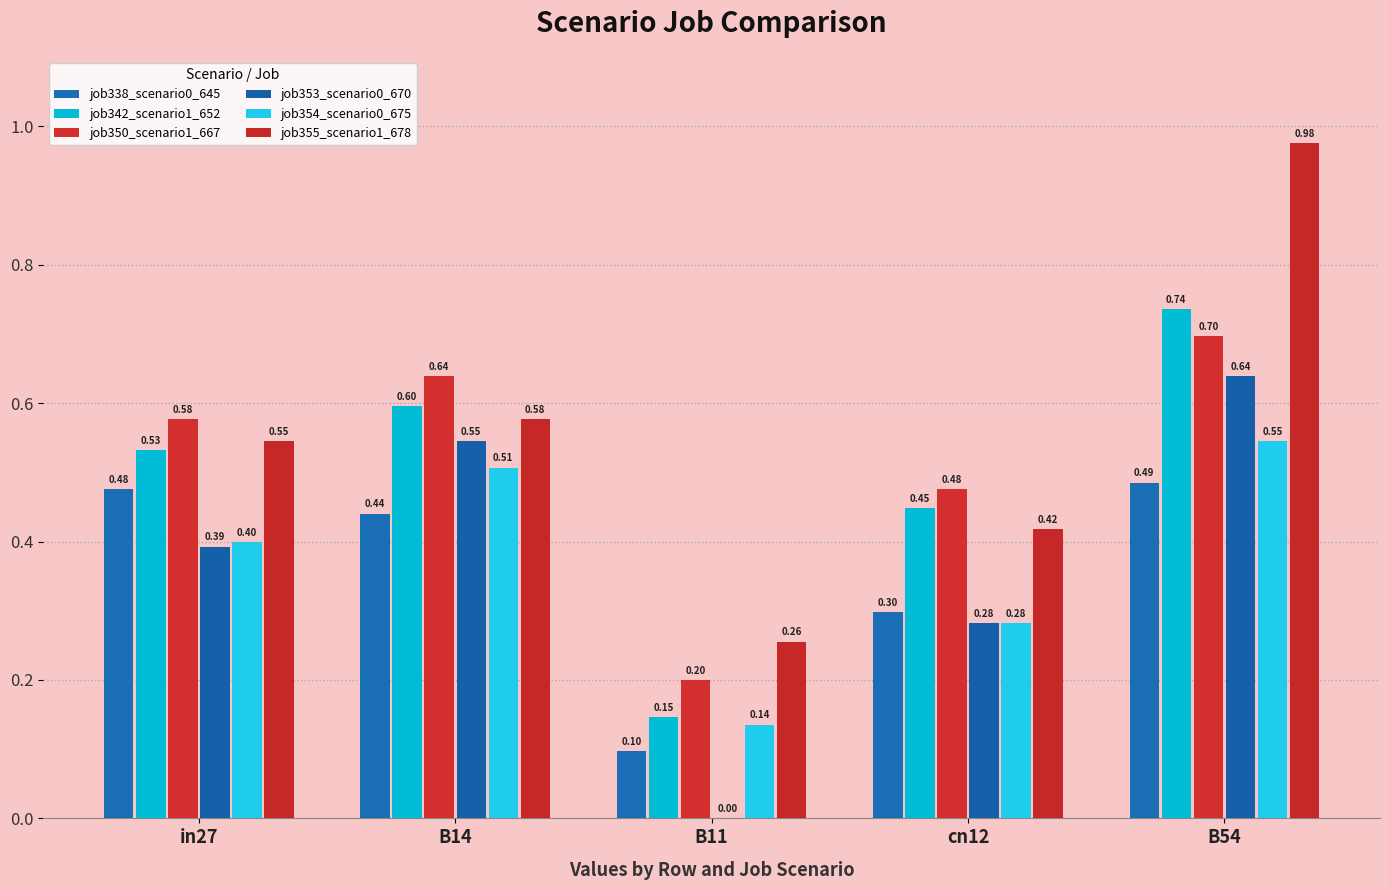

Does the chart contain stacked bars?

No